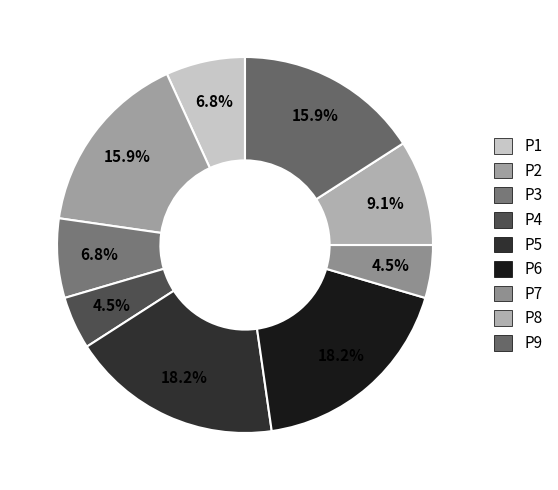

To the nearest percent, what is the difference between the largest and smallest slice percentages?

14%